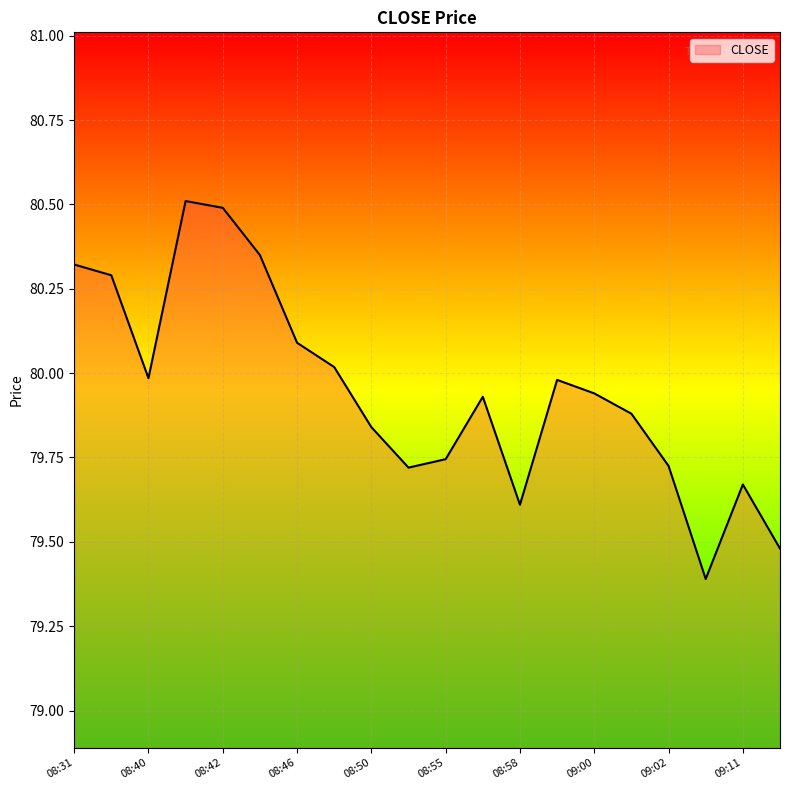

What is the difference between the maximum and minimum values?

1.1